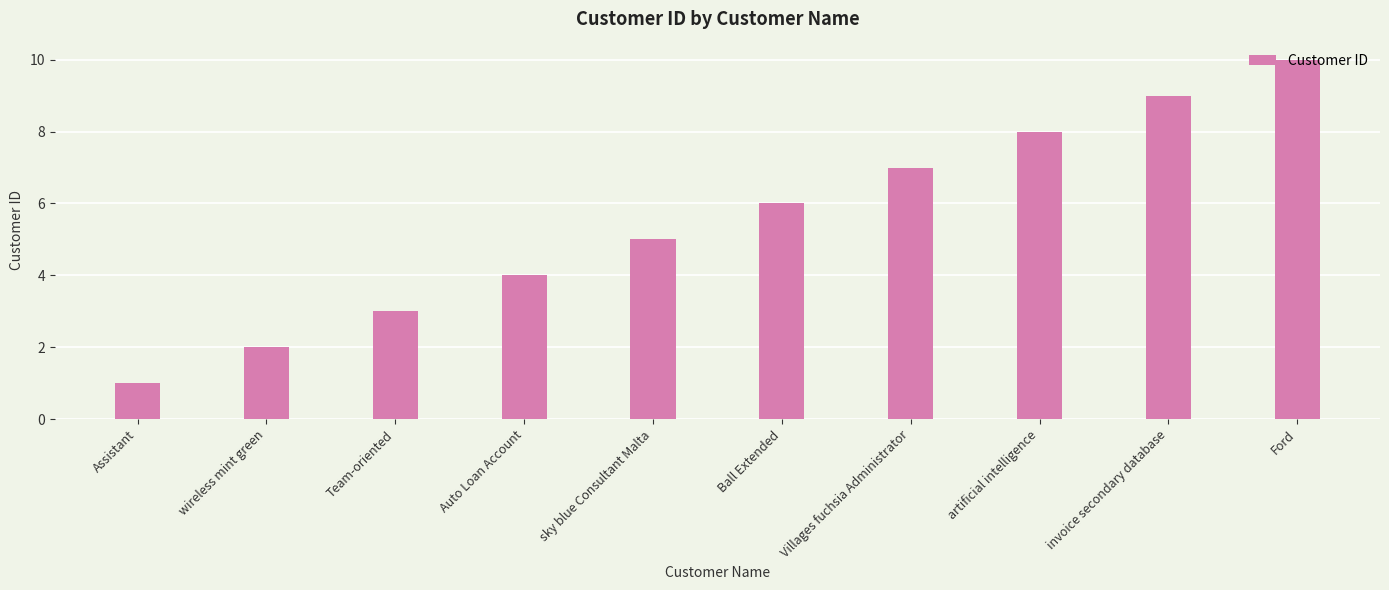

Is it true that the value at Villages fuchsia Administrator is 7?

True